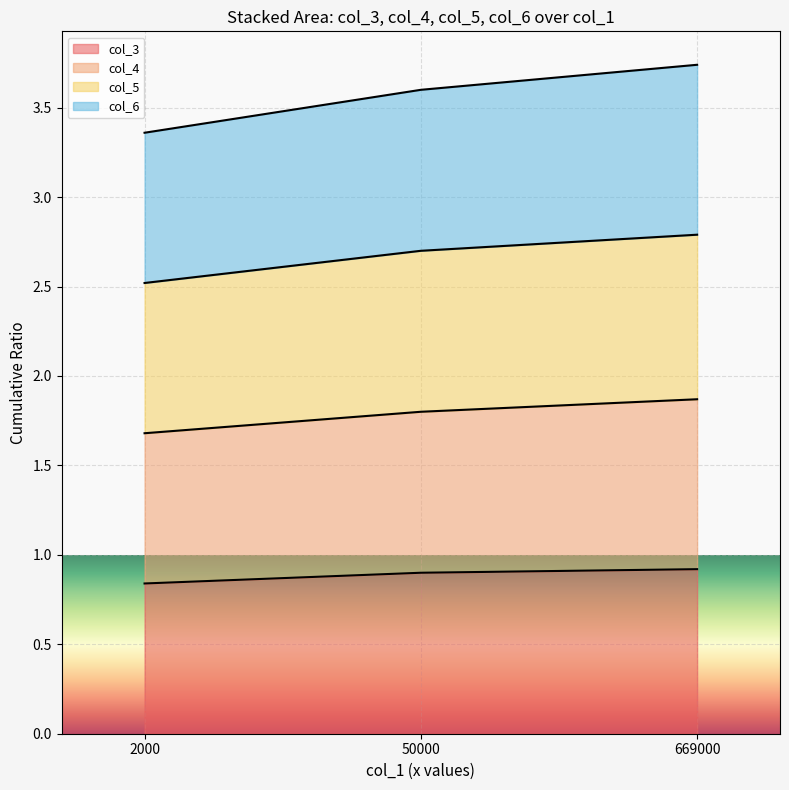

Reading left to right, transcribe all the data shown in this chart.

col_3: 2000=0.8	50000=0.9	669000=0.9
col_4: 2000=1.7	50000=1.8	669000=1.9
col_5: 2000=2.5	50000=2.7	669000=2.8
col_6: 2000=3.4	50000=3.6	669000=3.7